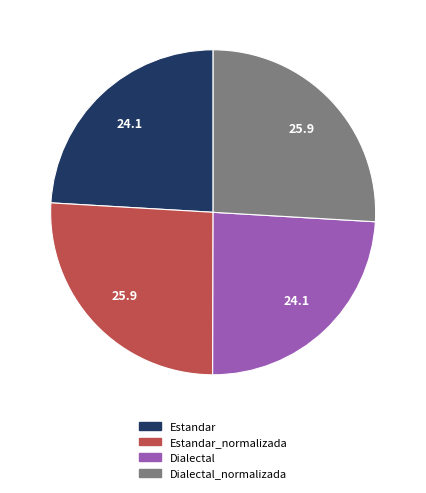

Is it true that Estandar is 24% of the pie?

True